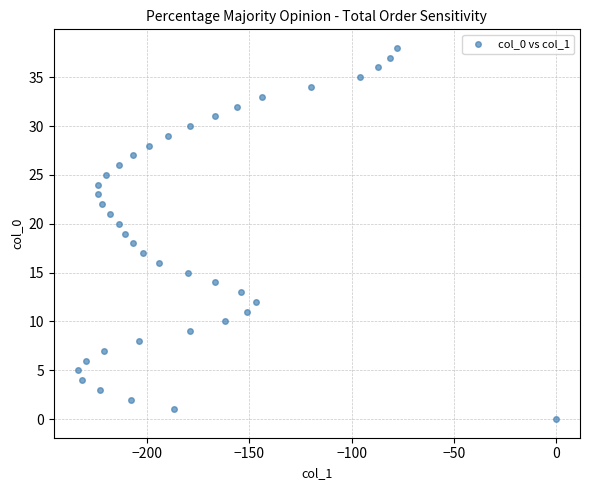

What is the range of X values (max minus min)?

234